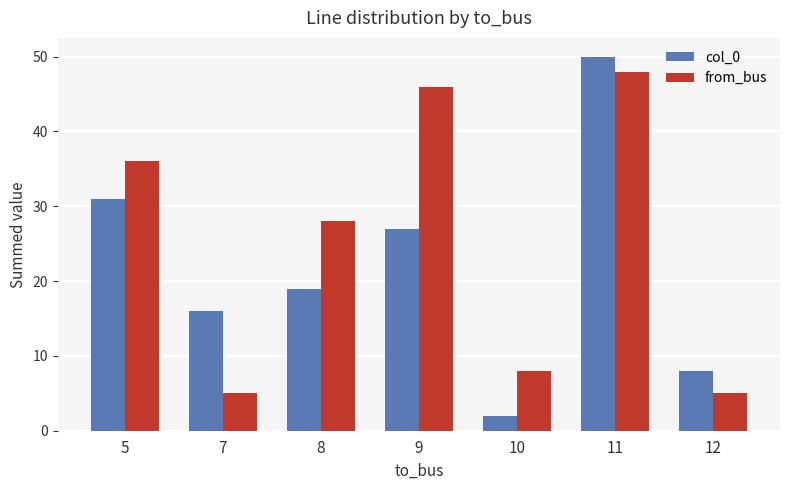

Is the value of from_bus at 9 greater than the value of col_0 at 5?

Yes